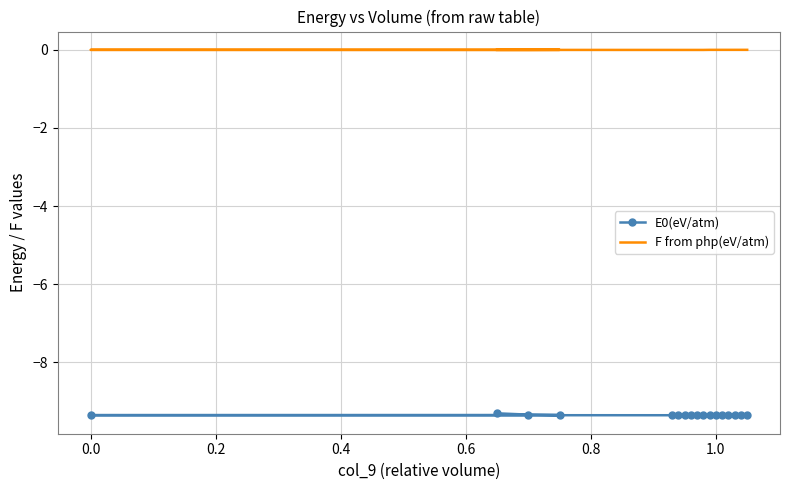

What is the sum of the E0(eV/atm) values at 0.8 and 0.6?

-18.7